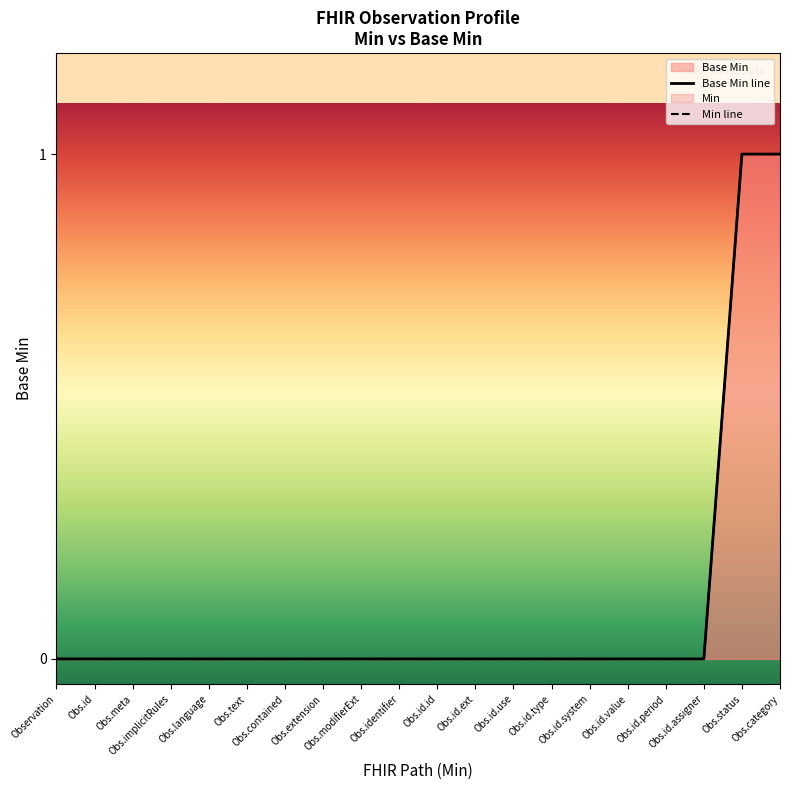

True or false: Min line and Base Min line cross at least once.

False